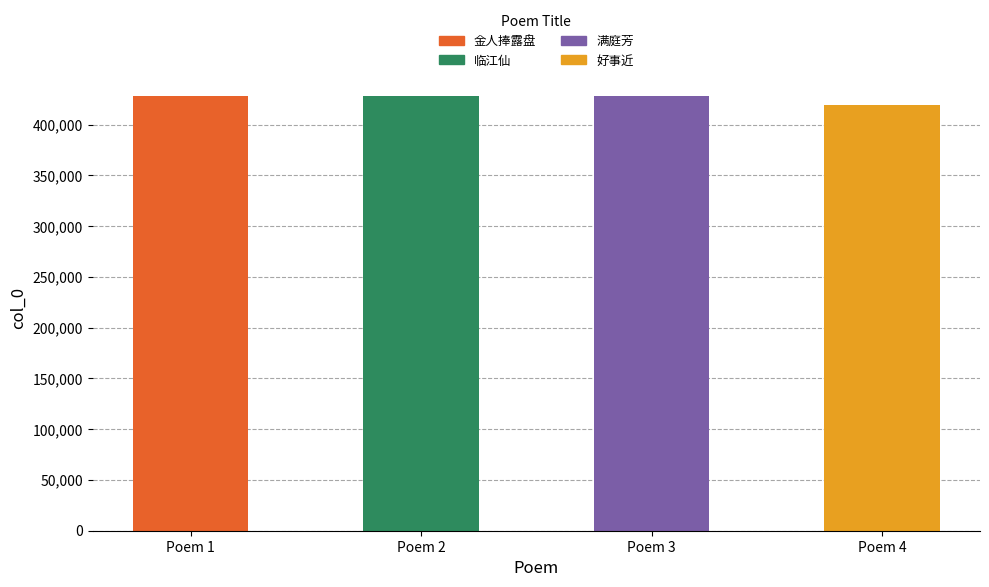

Does the chart contain stacked bars?

No